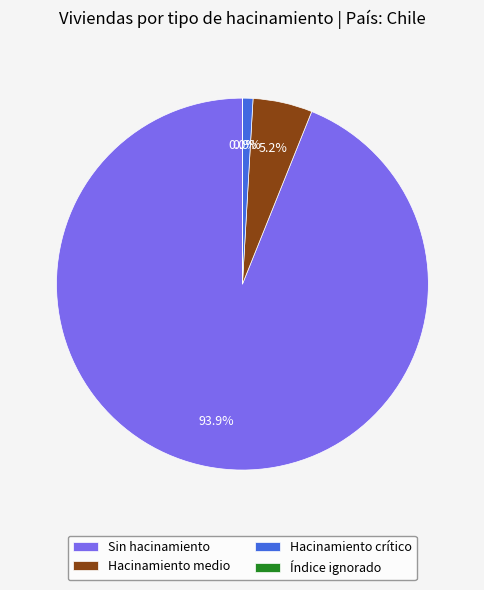

Is the sum of Sin hacinamiento and Hacinamiento medio greater than half?

Yes